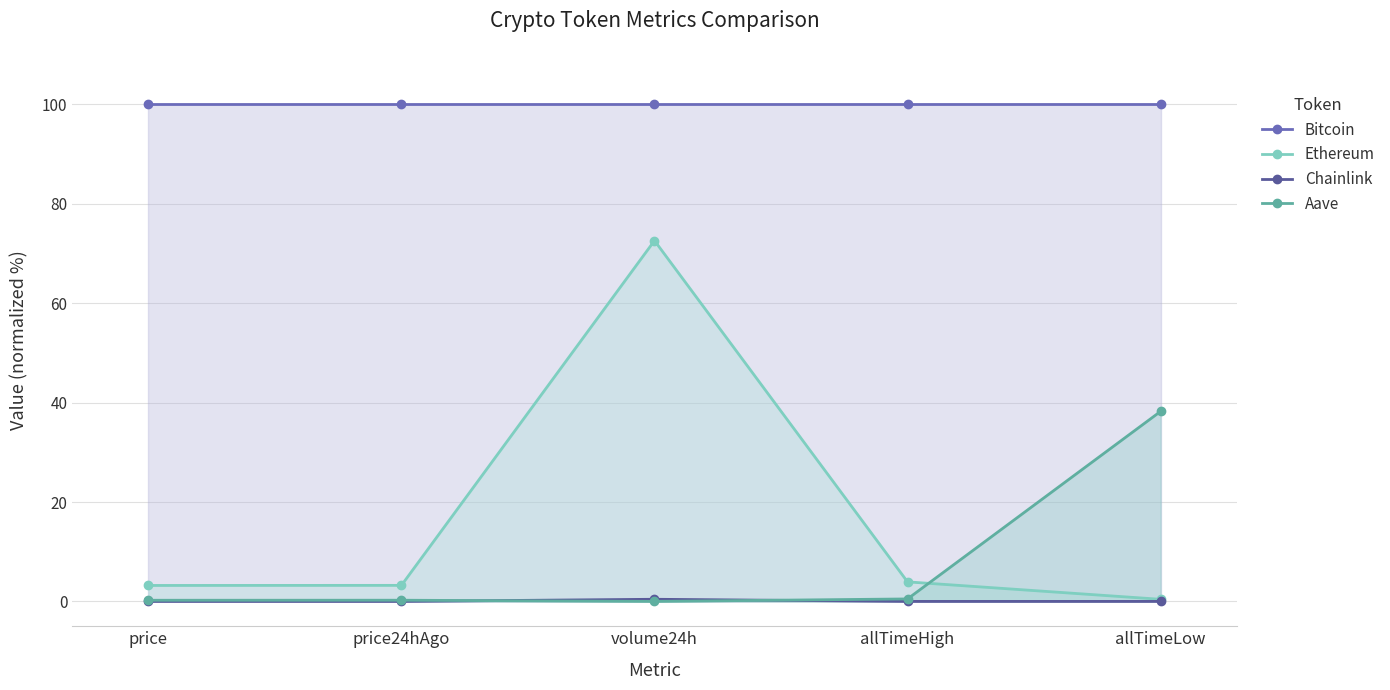

How many values in the Chainlink series exceed 0?

1